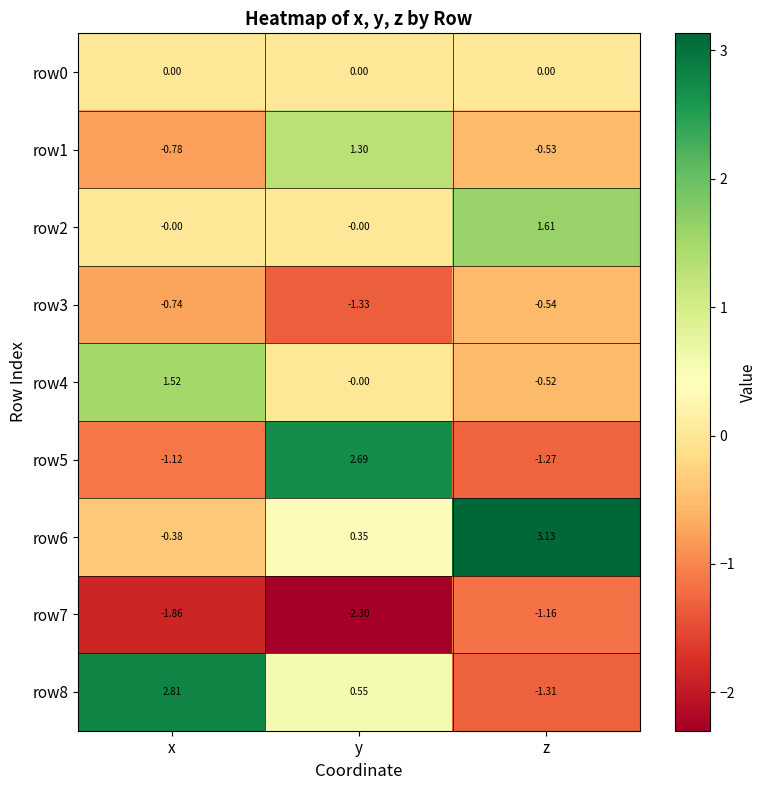

At which label does row4 first exceed 0?

x